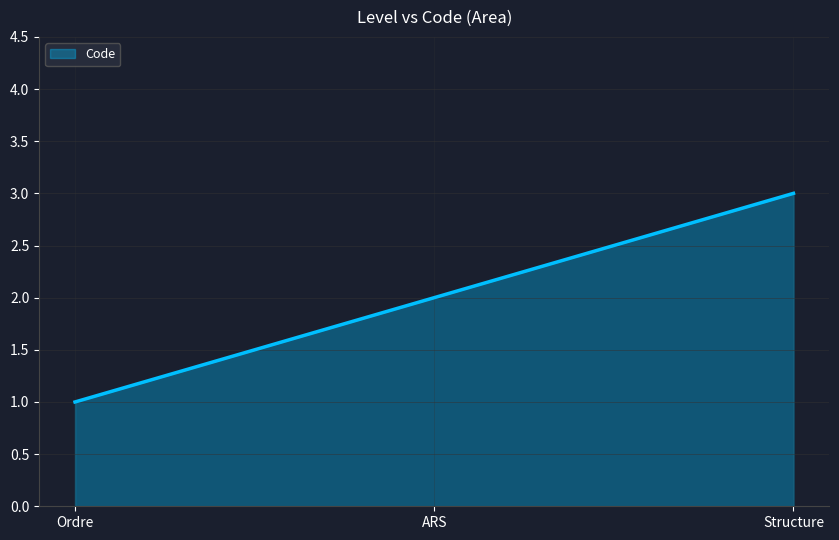

What is the difference between the maximum and minimum values?

2.0